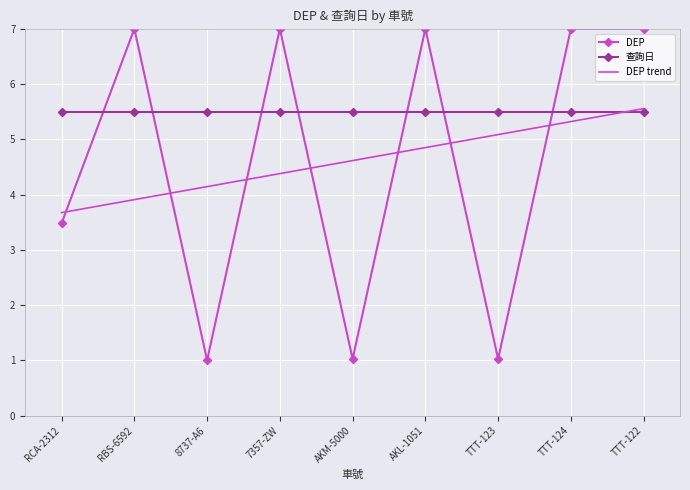

What is the minimum value for DEP?

1.0